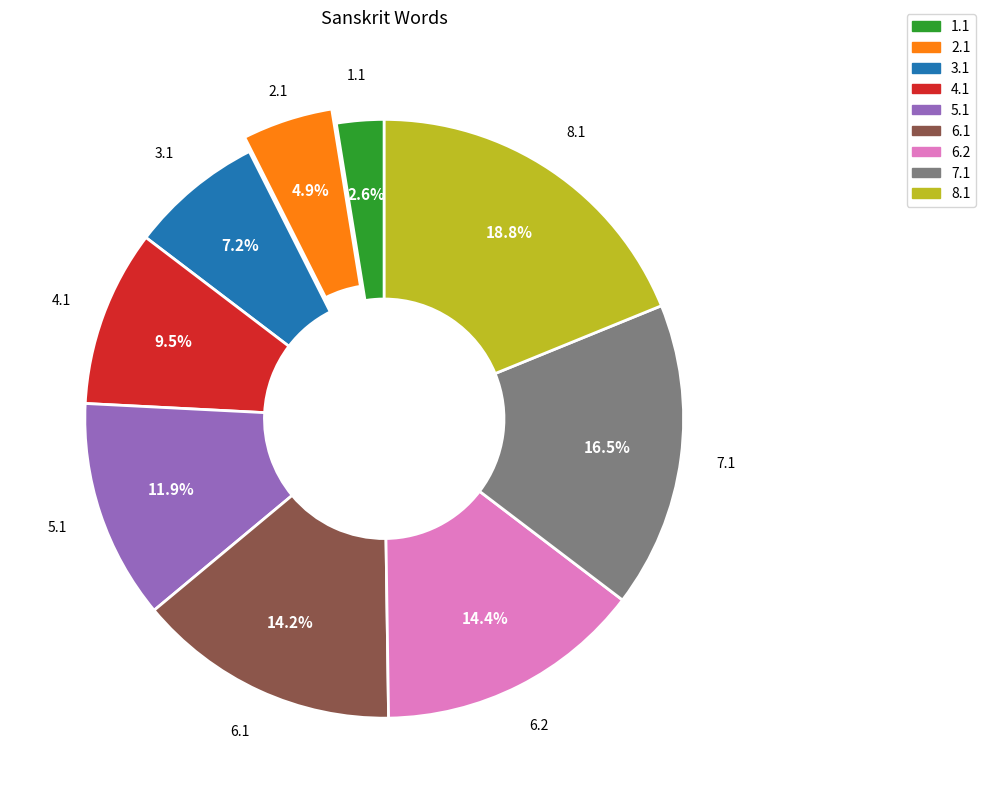

Does any single category account for the majority?

No